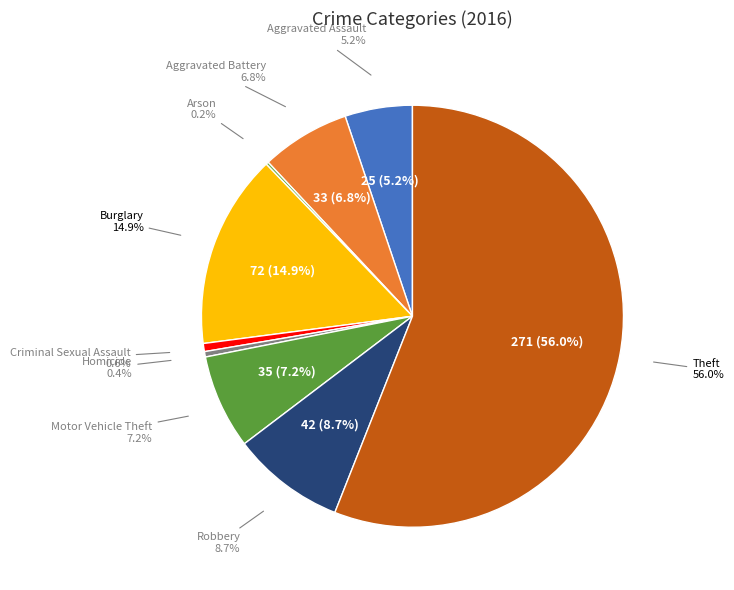

The Aggravated Battery slice represents 7% of the pie. True or false?

True